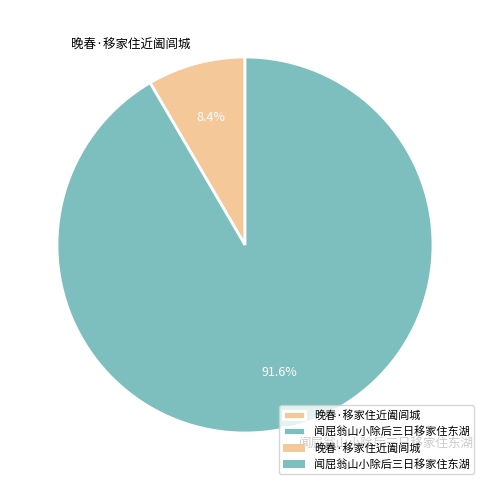

To the nearest percent, what is the difference between the 晚春·移家住近阖闾城 and 闻屈翁山小除后三日移家住东湖 slice percentages?

83%